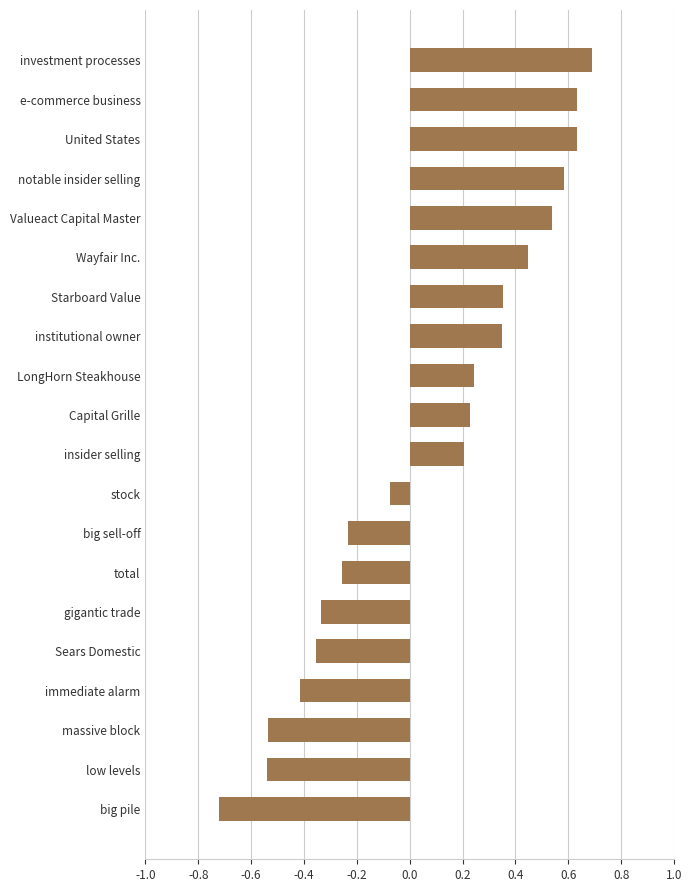

How many negative values are there?

9